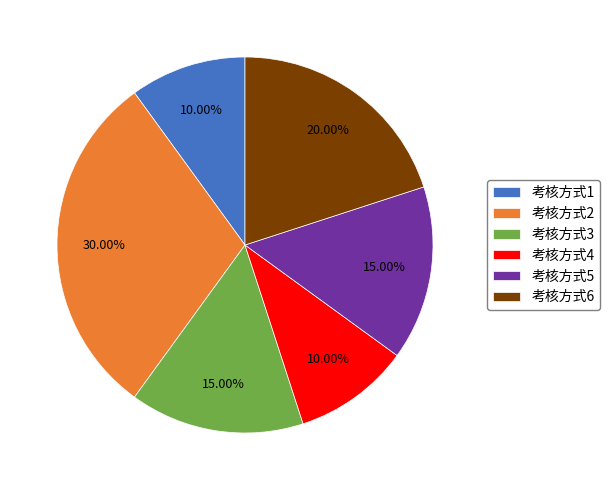

What percentage is the 考核方式2 slice, to the nearest percent?

30%